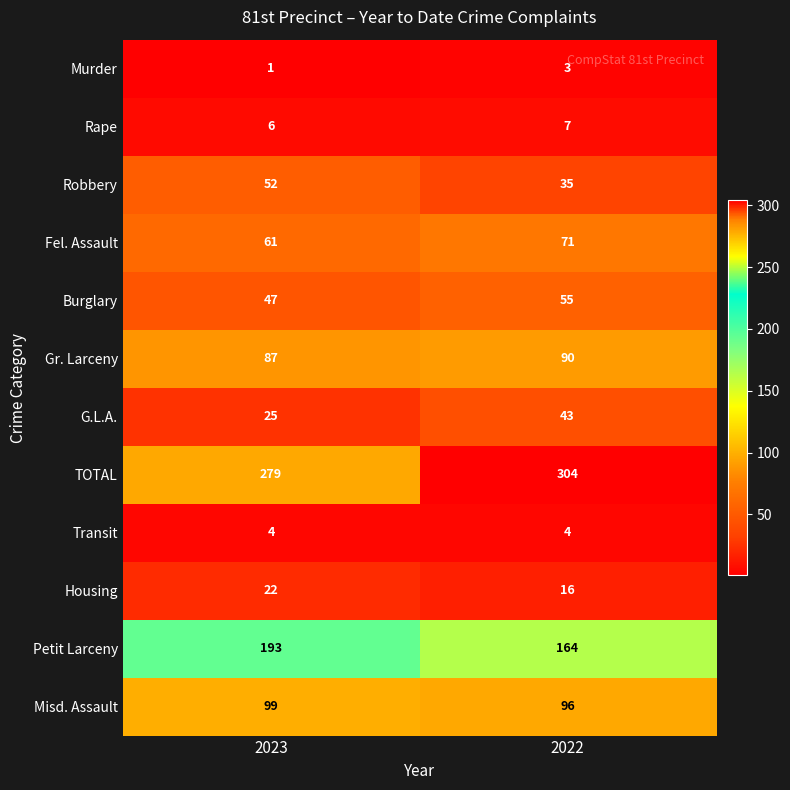

Rank the series at 2023 from lowest to highest value.

Murder, Transit, Rape, Housing, G.L.A., Burglary, Robbery, Fel. Assault, Gr. Larceny, Misd. Assault, Petit Larceny, TOTAL